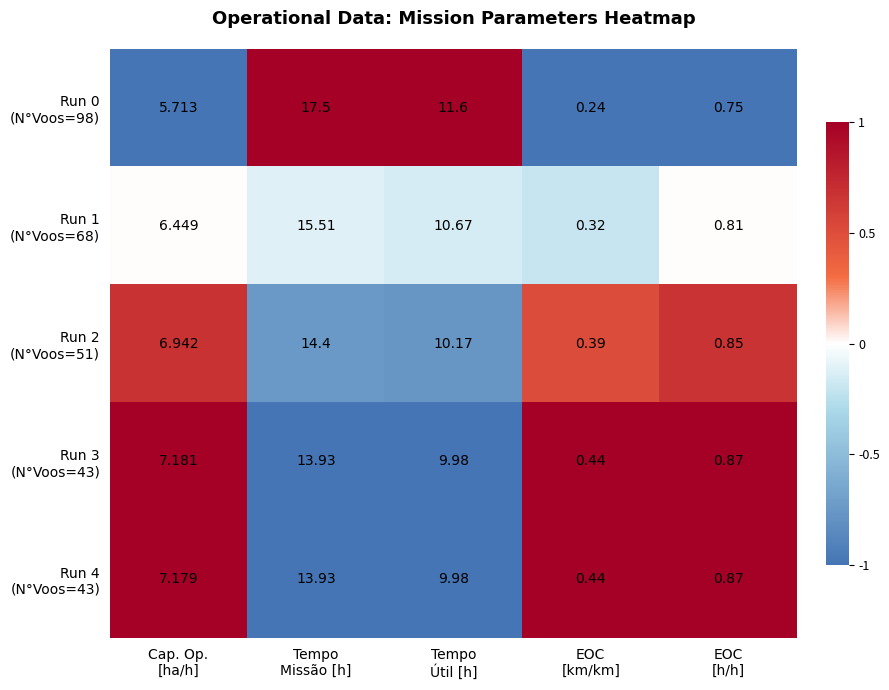

Which category has the highest value across all series?

Tempo
Missão [h]